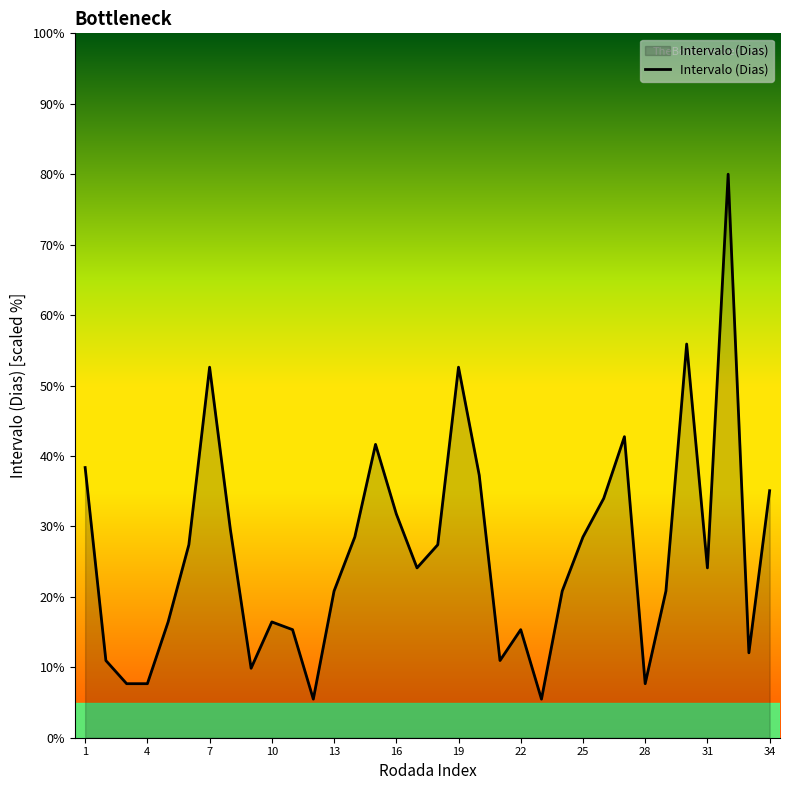

What is the difference between the maximum and minimum values?

74.5